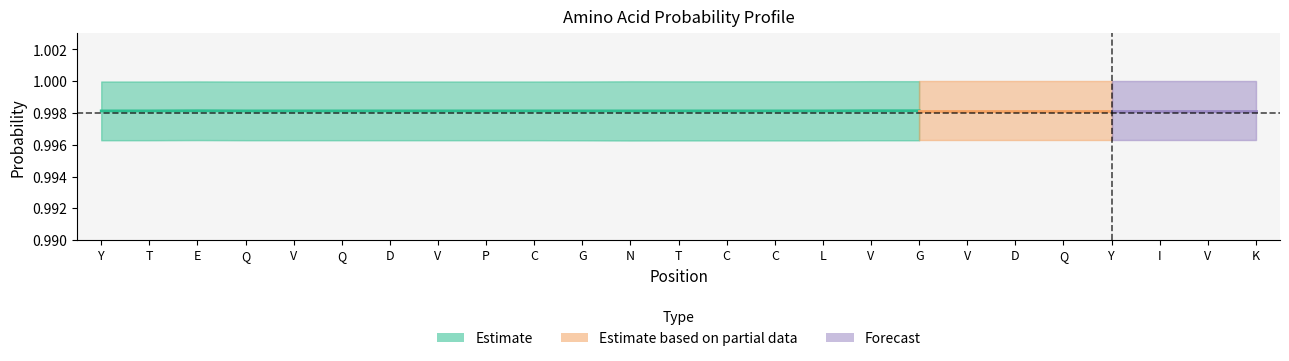

At which category does the chart reach its peak across all series?

E